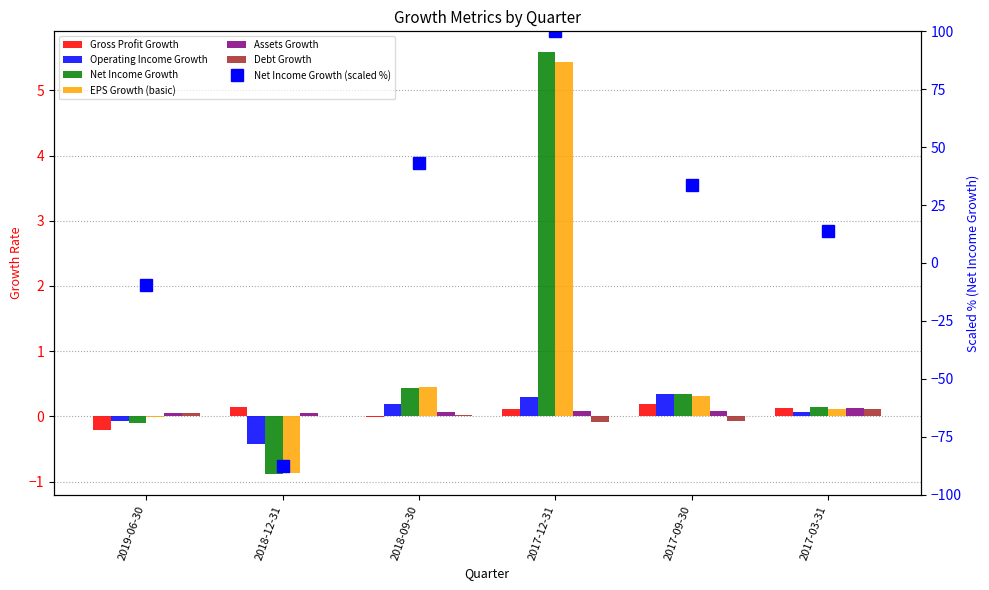

What position from the right is 2018-09-30?

4